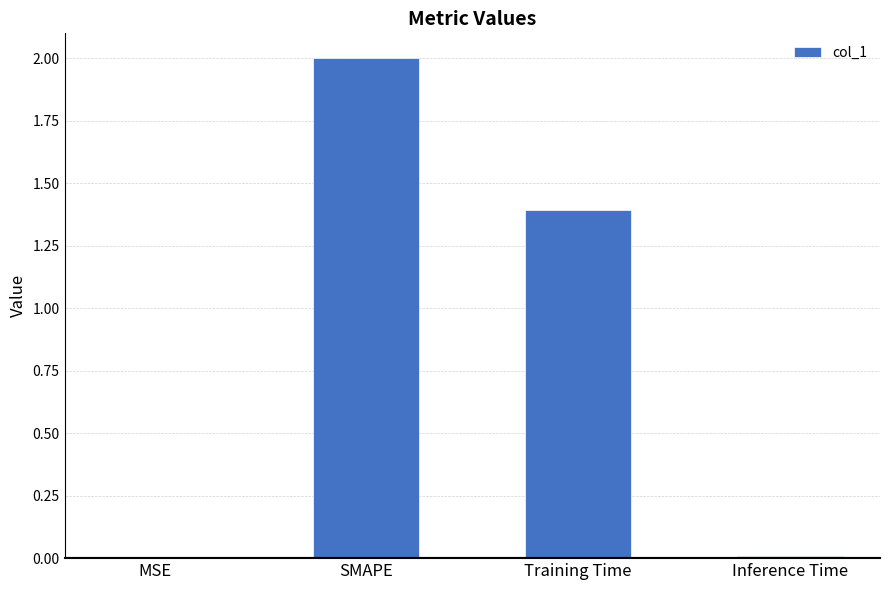

Is it true that the value at SMAPE is 2.0?

True